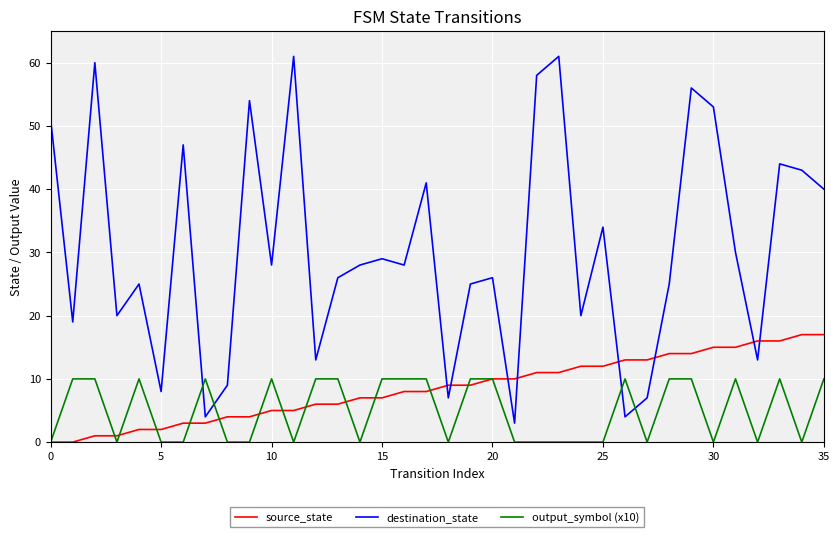

Which series has the largest total across all categories?

destination_state